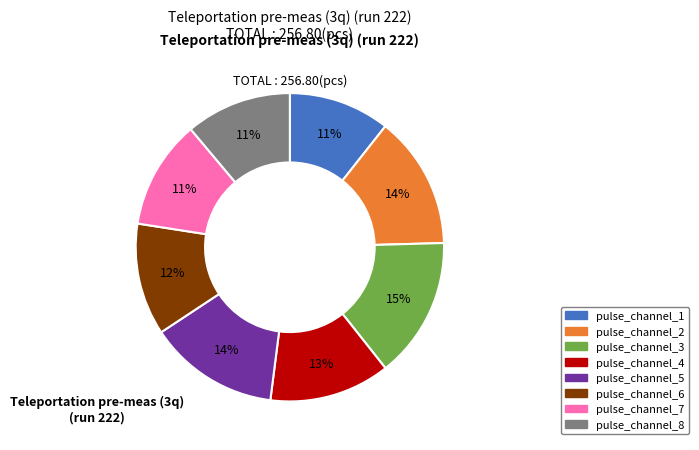

Which category has the biggest portion of the pie?

pulse_channel_3